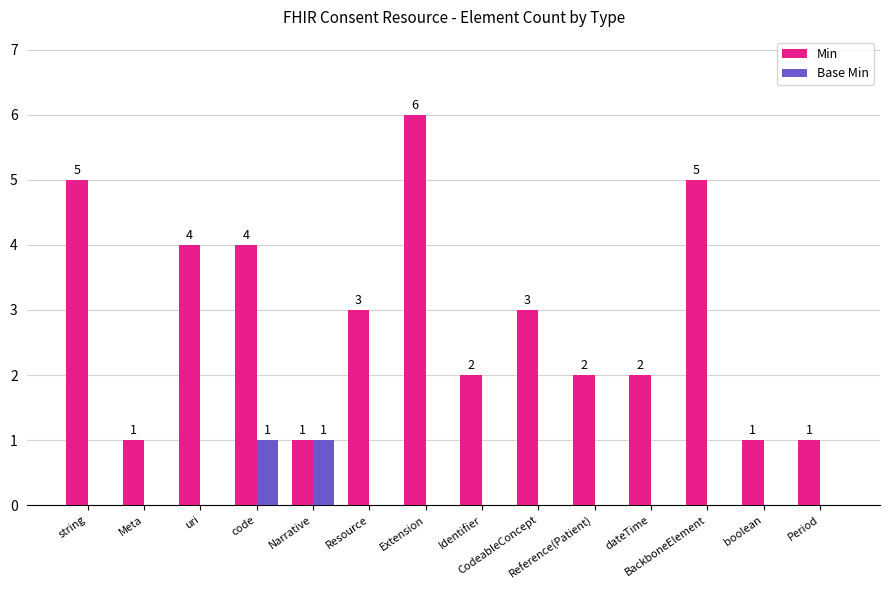

Which series has the largest total across all categories?

Min